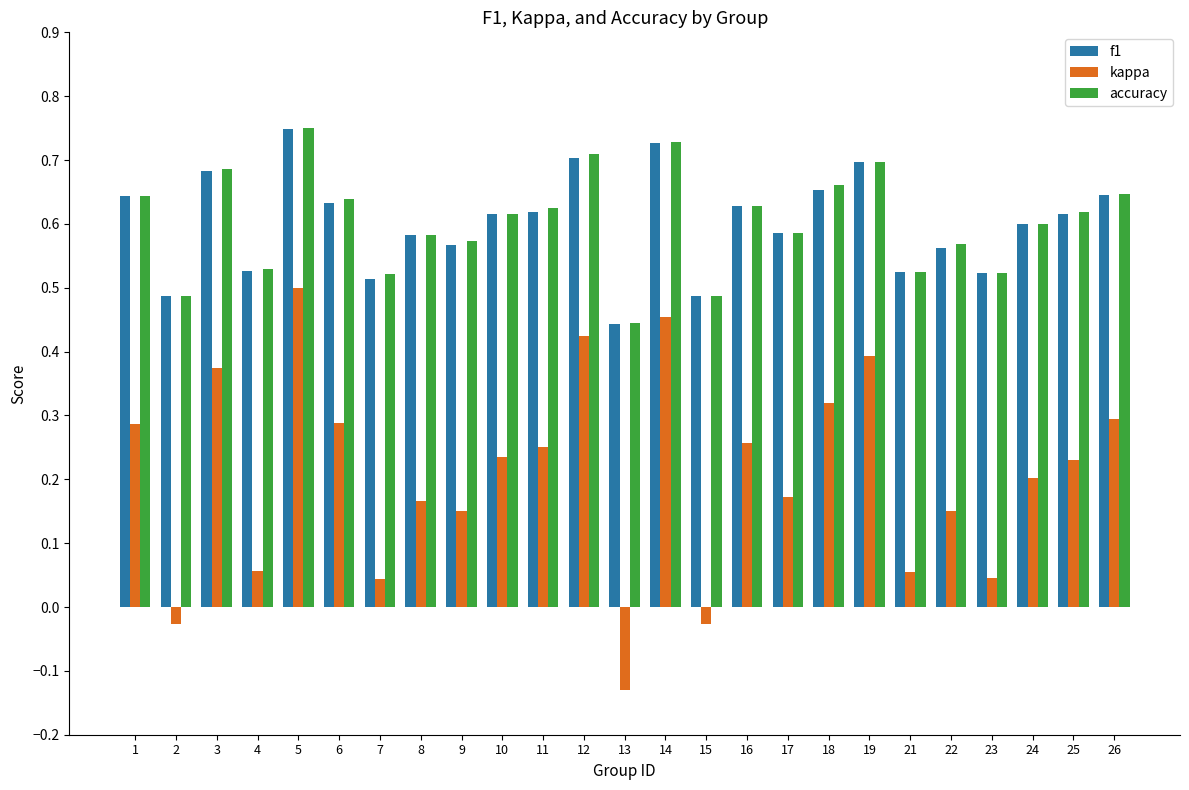

Which category has the highest value in the kappa series?

5